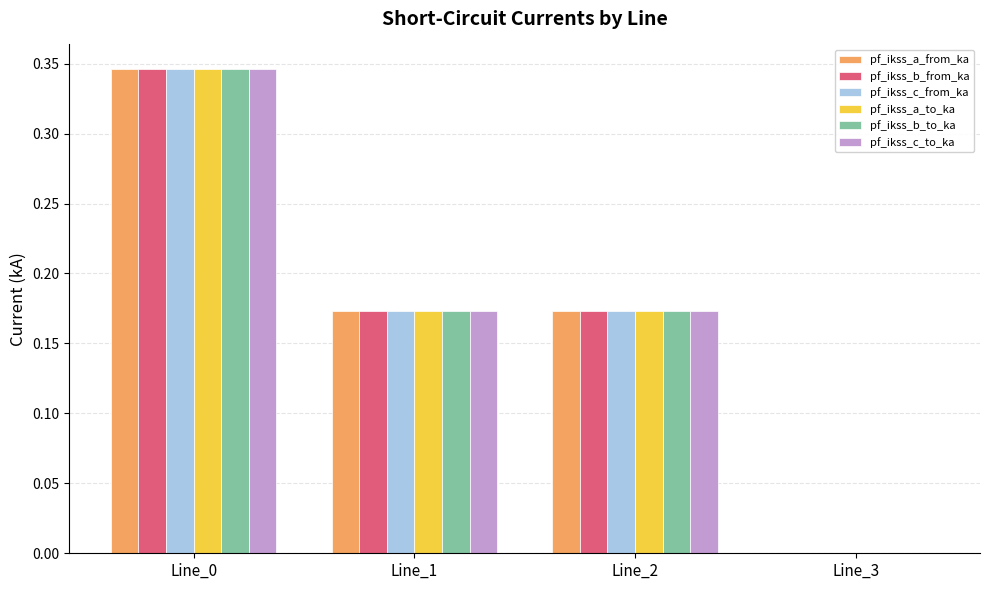

Count the number of data series in this chart.

6